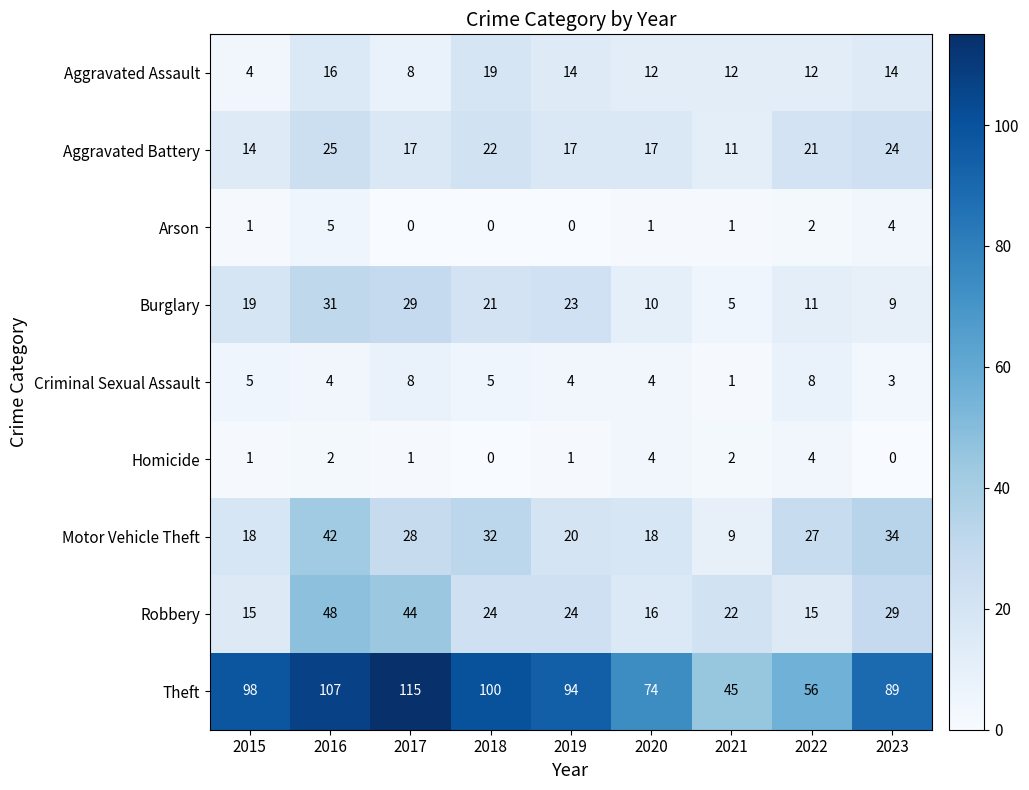

Count the number of categories in the chart.

9